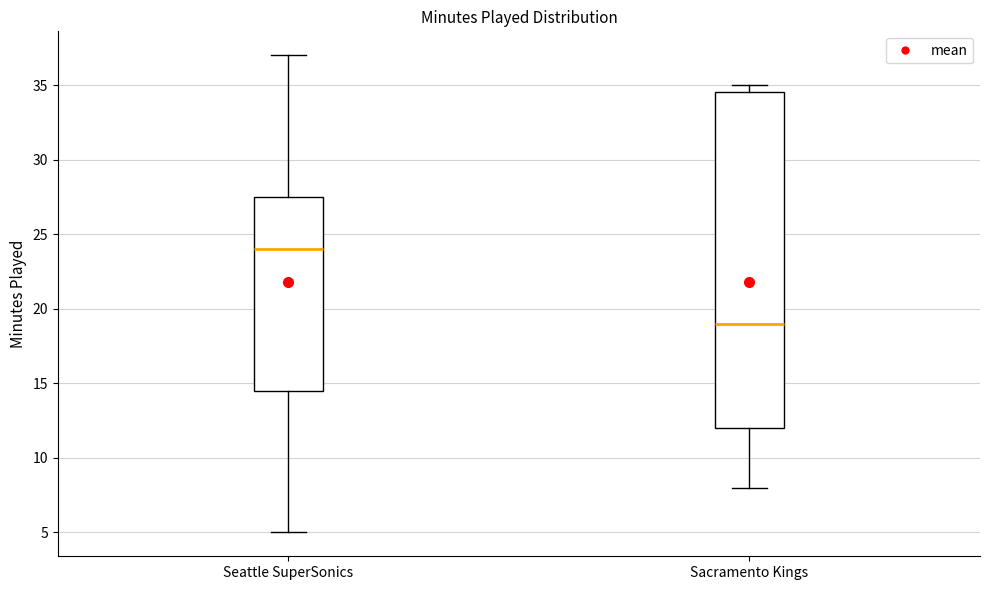

Reading left to right, read every box against the y-axis: the position of its median line, the range the box covers, and the ends of its whiskers. The values are not printed on the chart, so give them approximately, as read against the axis.

Seattle SuperSonics: median 24.0, box 14.5 to 27.5, whiskers 5.0 to 37.0
Sacramento Kings: median 19.0, box 12.0 to 34.5, whiskers 8.0 to 35.0